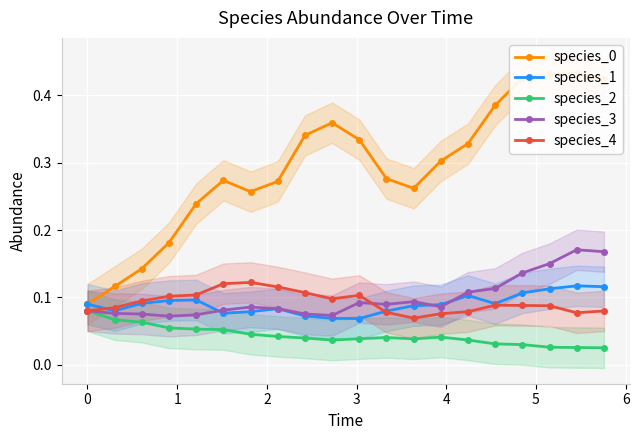

True or false: species_4 has more than 0 points higher than both neighbors.

True